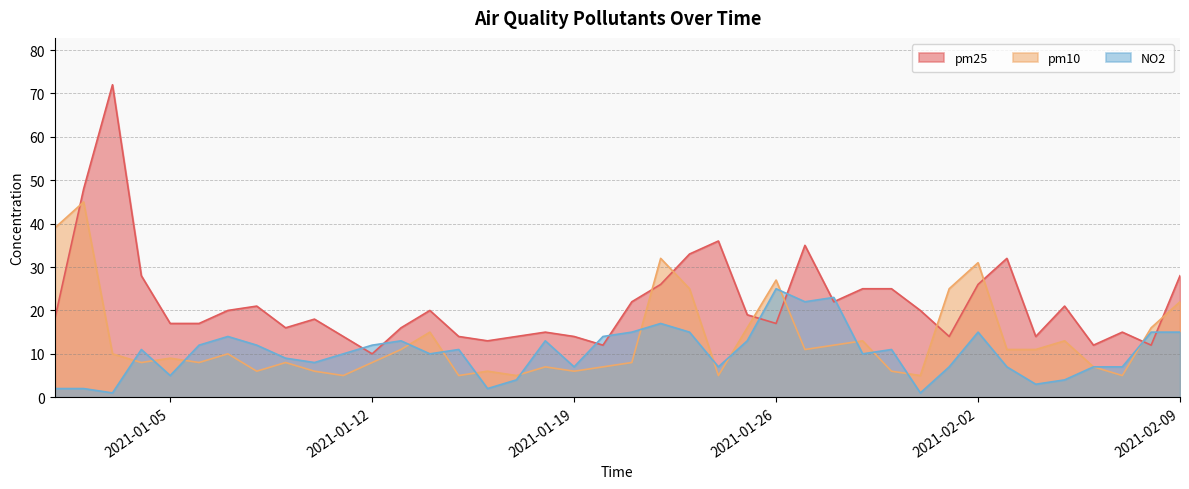

How many interior local peaks does the pm10 series have?

12